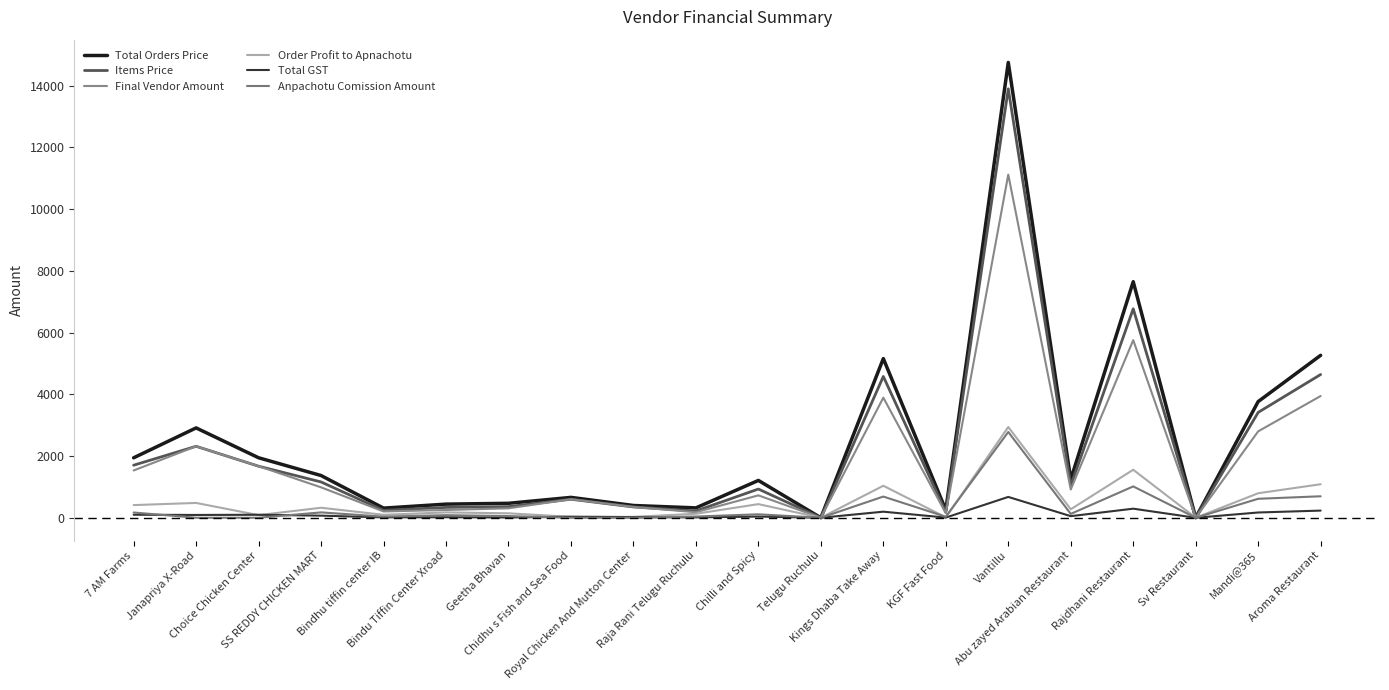

What is the label of the 16th point from the left?

Abu zayed Arabian Restaurant